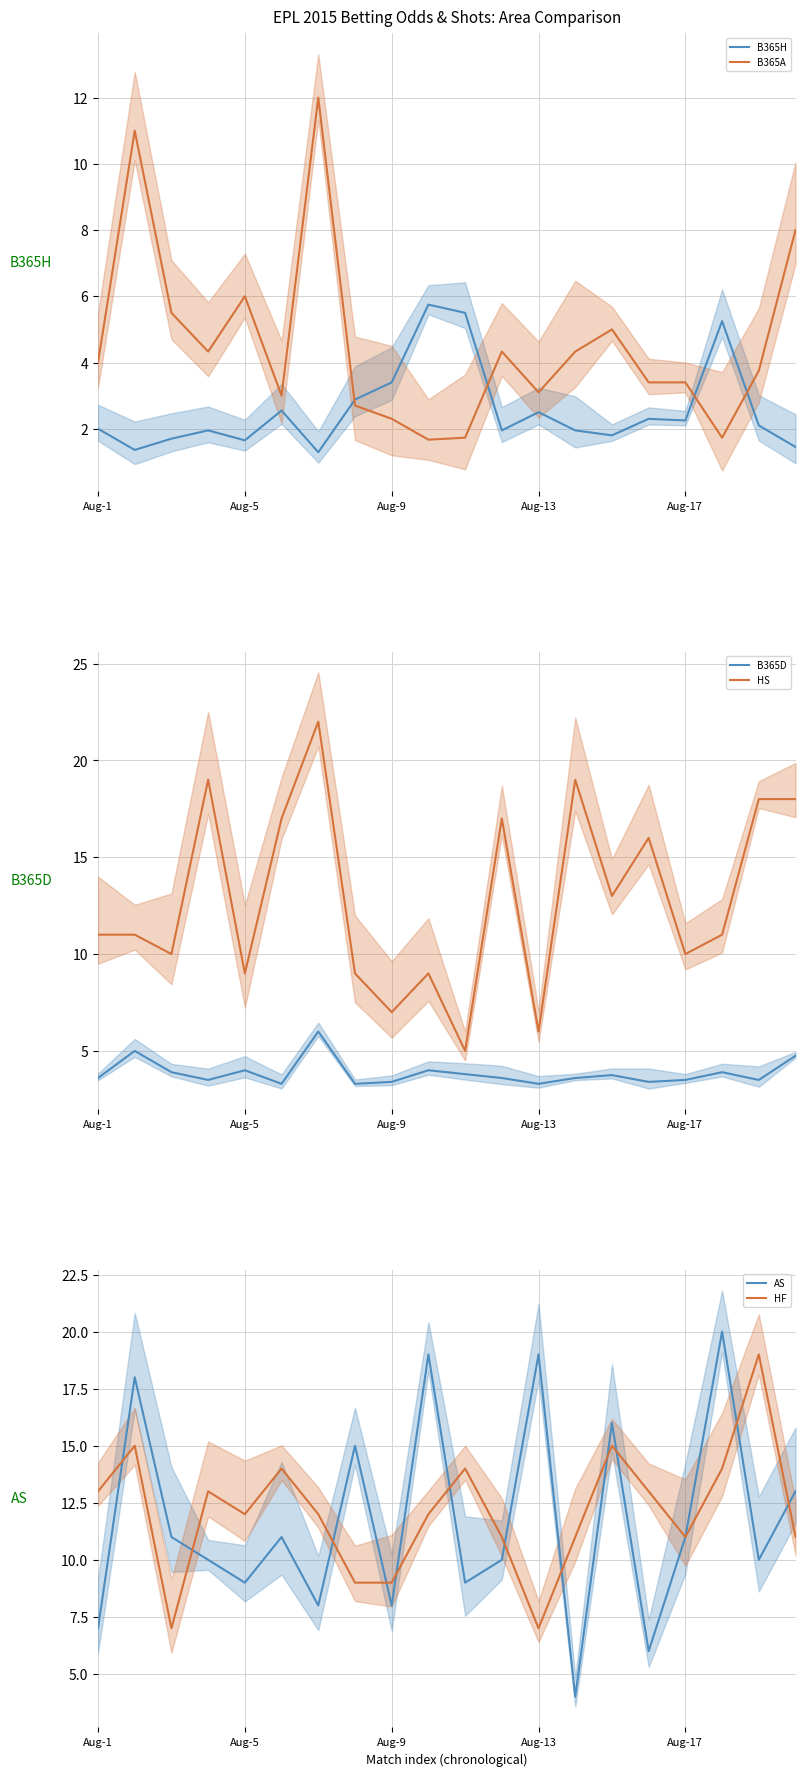

Which series has the largest range (max minus min)?

HS